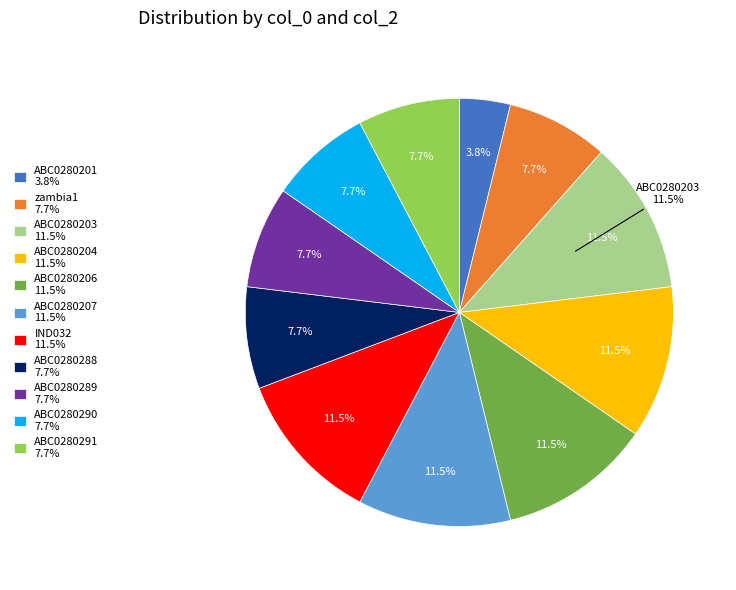

Is ABC0280288 the majority of the pie?

No